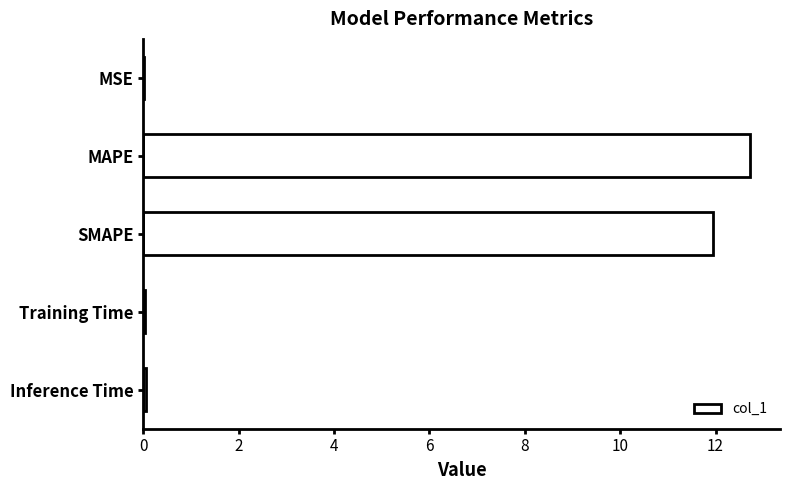

True or false: the data shows 19.2 at SMAPE.

False